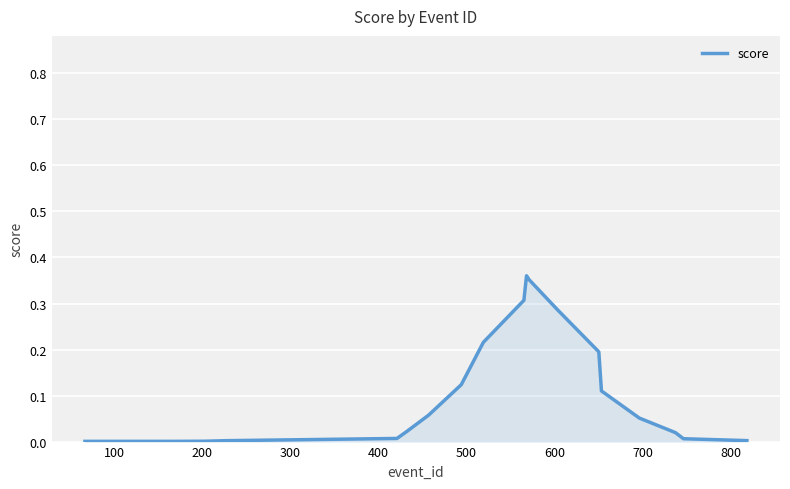

True or false: the data has more than 1 interior local peaks.

False